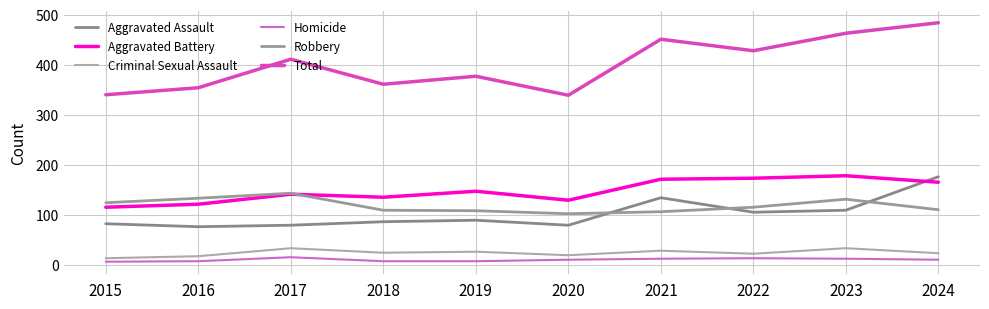

What is the value of the Aggravated Assault point at the 2nd from the left?

76